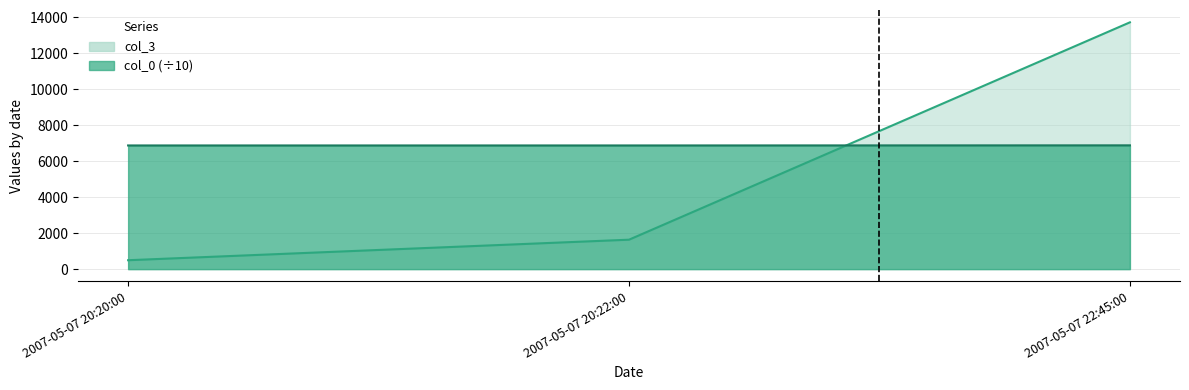

Which series has the widest spread of values?

col_3